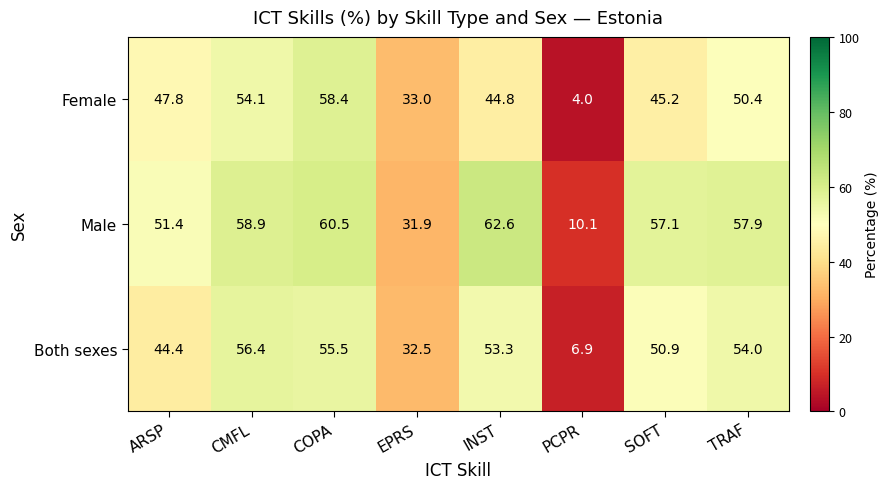

Rank the series by their maximum value, from highest to lowest.

Male, Female, Both sexes